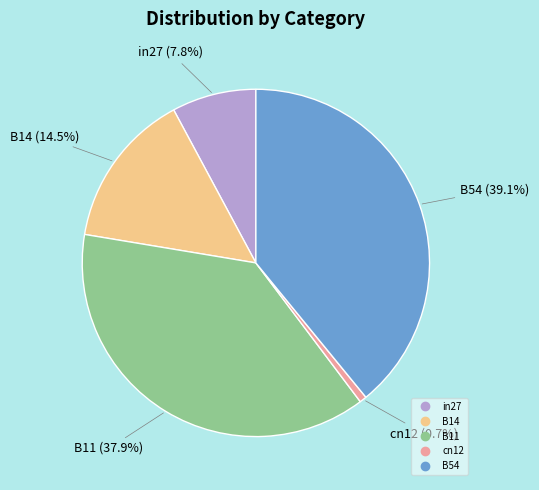

To the nearest percent, what is the difference between the cn12 and B54 slice percentages?

38%